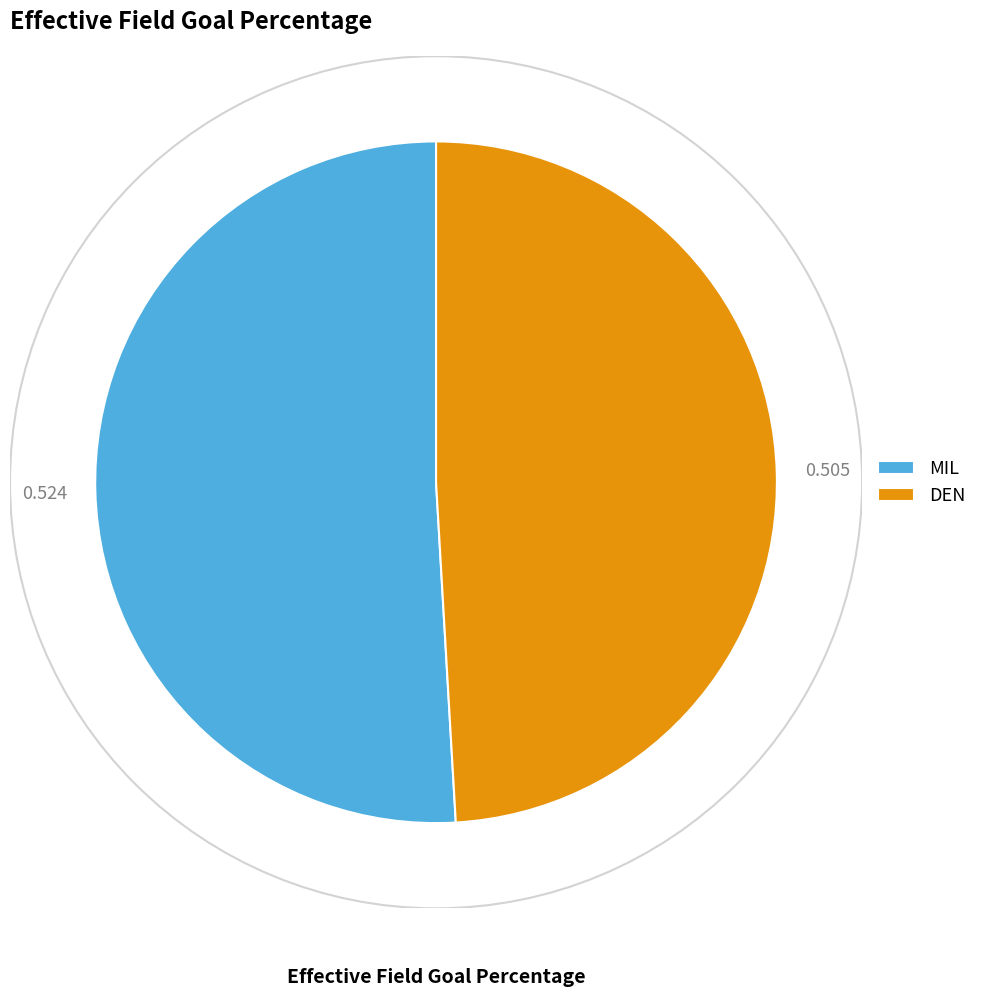

Count the number of slices in the pie.

2